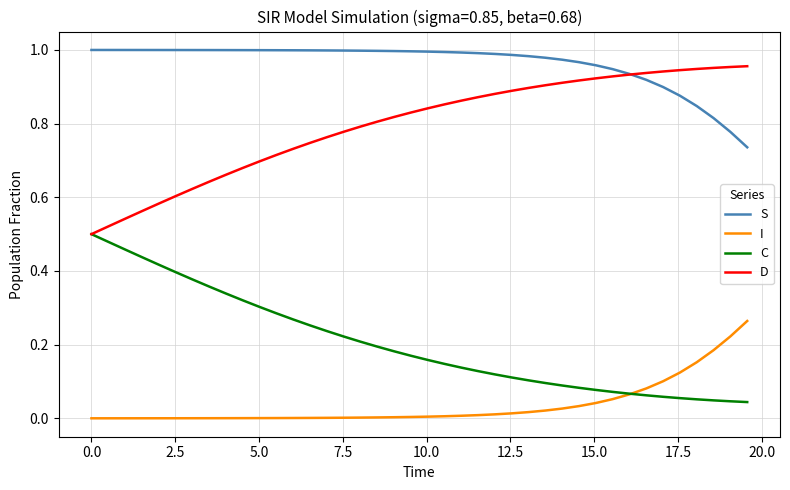

True or false: S and C intersect in this chart.

False